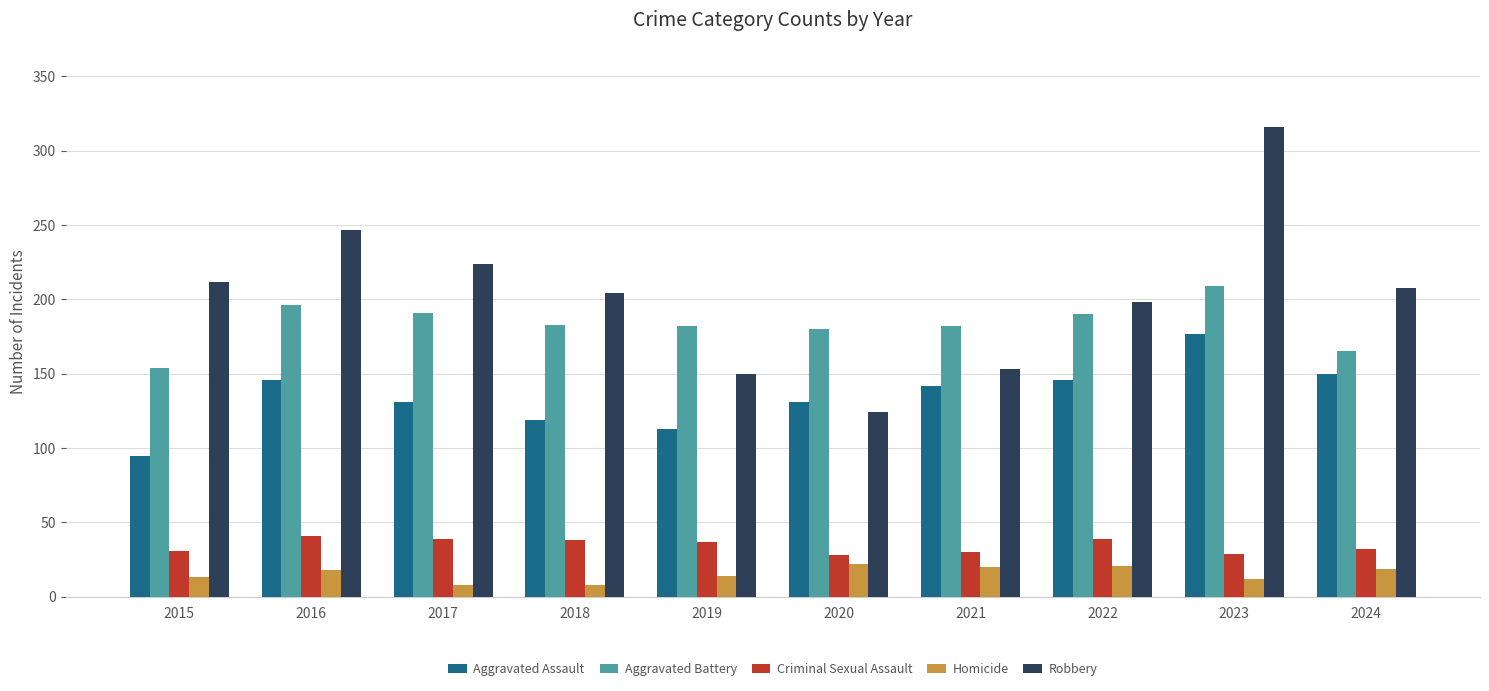

What is the difference between the highest and lowest values at 2022?

177